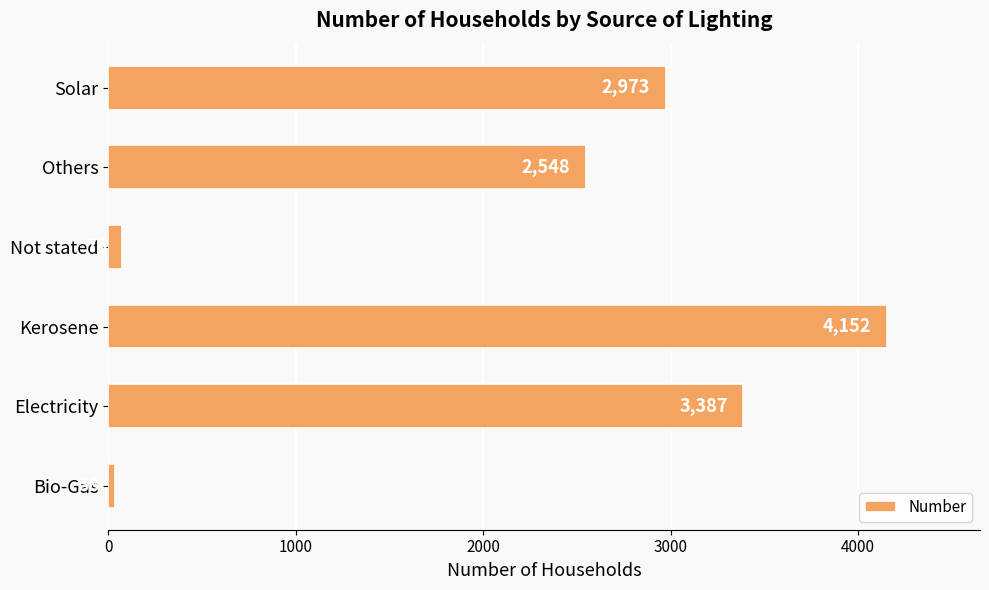

What is the change in value from Electricity to Solar?

-414